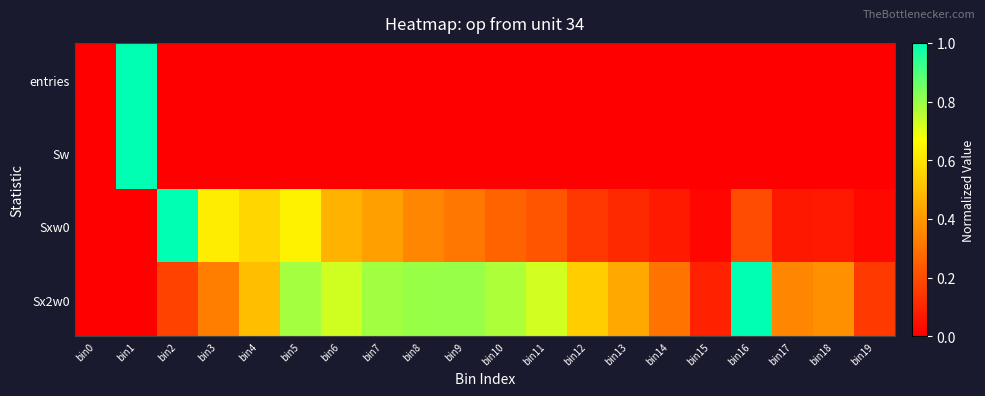

Reading left to right, transcribe all the data shown in this chart.

entries: bin0=0.0	bin1=1.0	bin2=0.0	bin3=0.0	bin4=0.0	bin5=0.0	bin6=0.0	bin7=0.0	bin8=0.0	bin9=0.0	bin10=0.0	bin11=0.0	bin12=0.0	bin13=0.0	bin14=0.0	bin15=0.0	bin16=0.0	bin17=0.0	bin18=0.0	bin19=0.0
Sw: bin0=0.0	bin1=1.0	bin2=0.0	bin3=0.0	bin4=0.0	bin5=0.0	bin6=0.0	bin7=0.0	bin8=0.0	bin9=0.0	bin10=0.0	bin11=0.0	bin12=0.0	bin13=0.0	bin14=0.0	bin15=0.0	bin16=0.0	bin17=0.0	bin18=0.0	bin19=0.0
Sxw0: bin0=0.0	bin1=0.0	bin2=1.0	bin3=0.6	bin4=0.6	bin5=0.6	bin6=0.5	bin7=0.4	bin8=0.4	bin9=0.3	bin10=0.3	bin11=0.2	bin12=0.1	bin13=0.1	bin14=0.1	bin15=0.0	bin16=0.2	bin17=0.1	bin18=0.1	bin19=0.0
Sx2w0: bin0=0.0	bin1=0.0	bin2=0.2	bin3=0.3	bin4=0.5	bin5=0.8	bin6=0.7	bin7=0.8	bin8=0.8	bin9=0.8	bin10=0.8	bin11=0.7	bin12=0.5	bin13=0.4	bin14=0.3	bin15=0.1	bin16=1.0	bin17=0.4	bin18=0.4	bin19=0.2